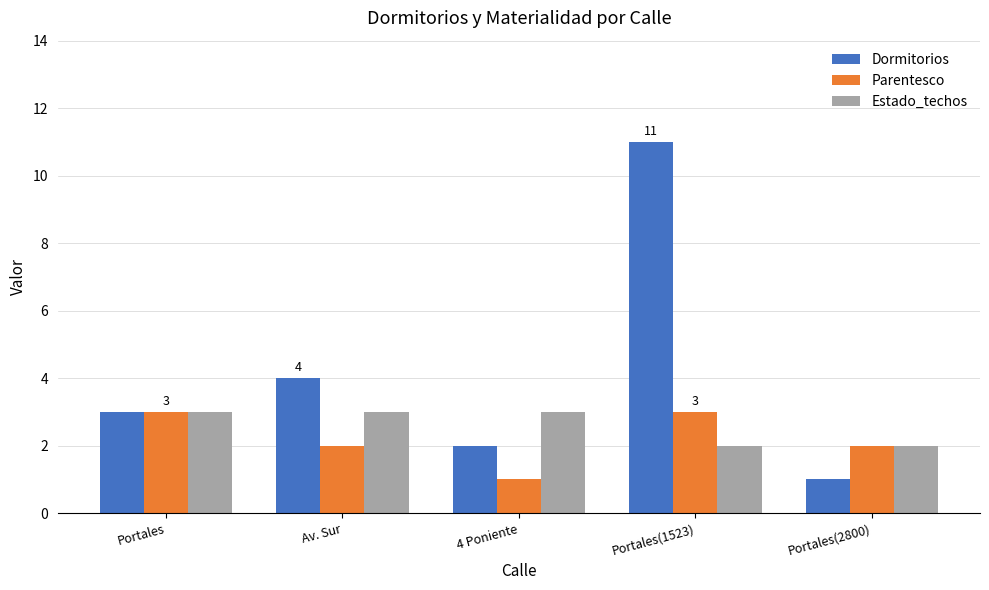

What is the difference between the maximum and minimum values in the Estado_techos series?

1